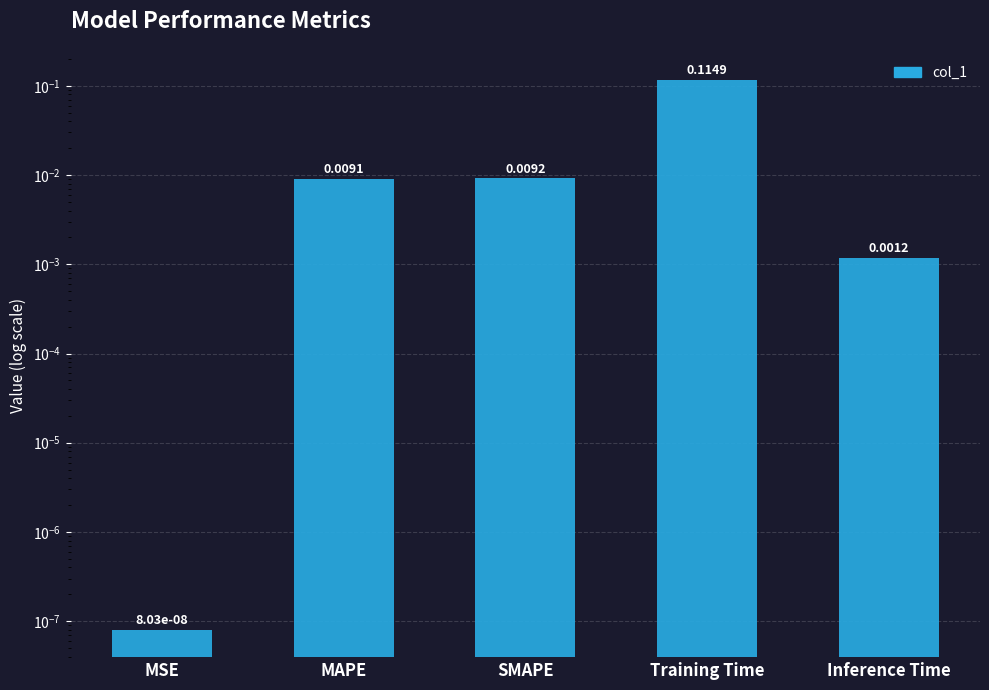

True or false: the data shows 0.0 at MSE.

True